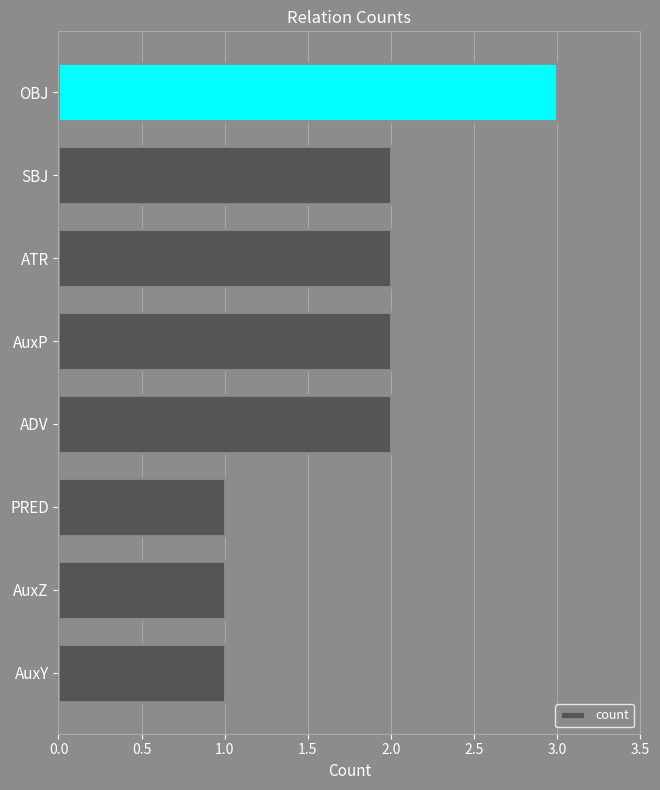

Count the values in the range 1 to 2.

7